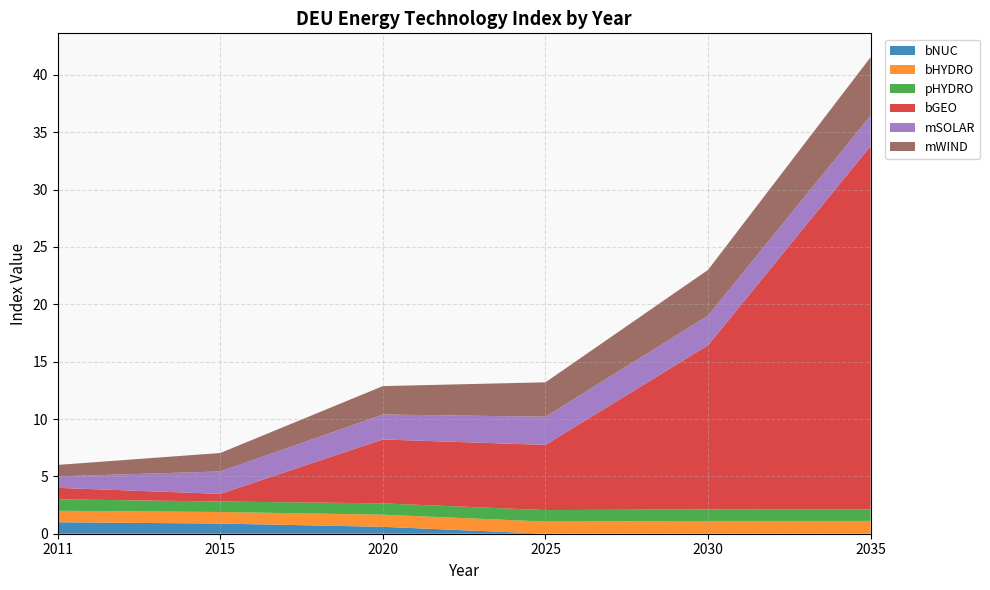

Reading left to right, transcribe all the data shown in this chart.

bNUC: 1.0	0.9	0.6	0.0	0.0	0.0
bHYDRO: 1.0	1.0	1.1	1.1	1.1	1.1
pHYDRO: 1.0	0.9	1.0	1.0	1.0	1.0
bGEO: 1.0	0.7	5.6	5.7	14.3	31.7
mSOLAR: 1.0	2.0	2.2	2.5	2.6	2.7
mWIND: 1.0	1.6	2.5	3.0	4.0	5.1